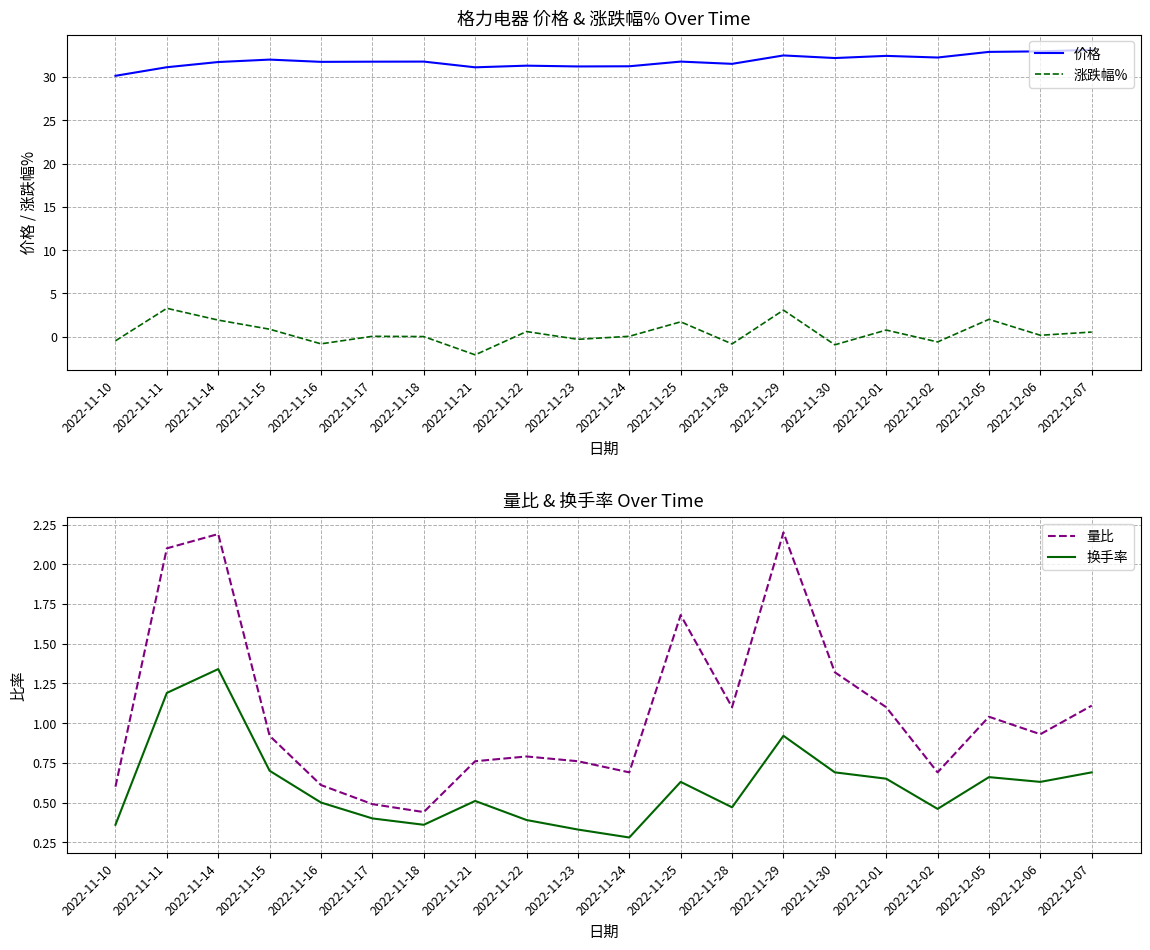

Between 2022-12-06 and 2022-11-15, which is larger?

2022-12-06